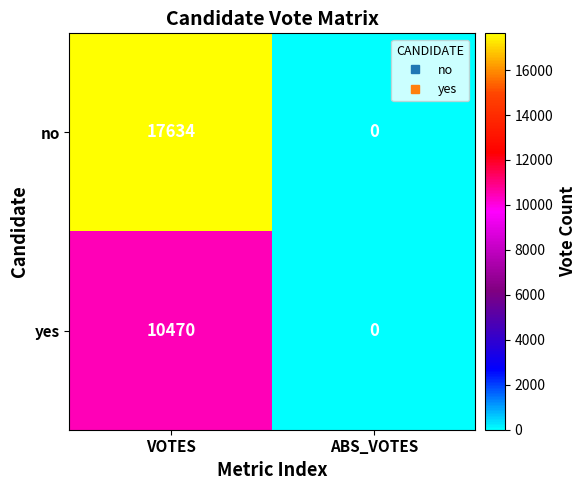

The value of no at ABS_VOTES is 7135. True or false?

False